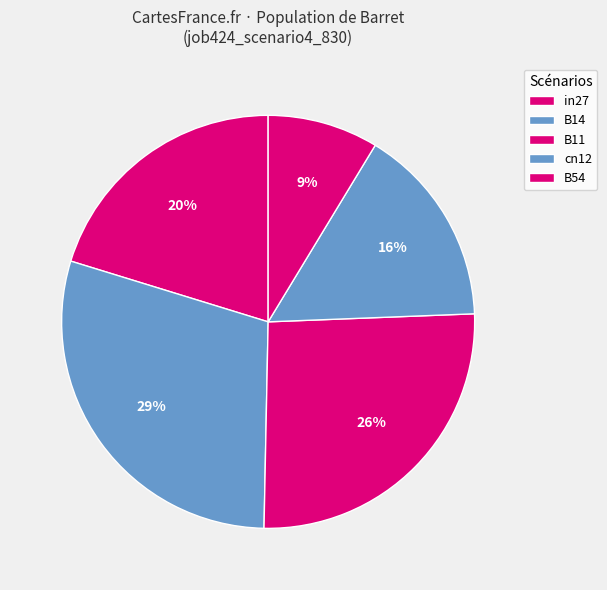

To the nearest percent, what is the difference between the largest and smallest slice percentages?

21%